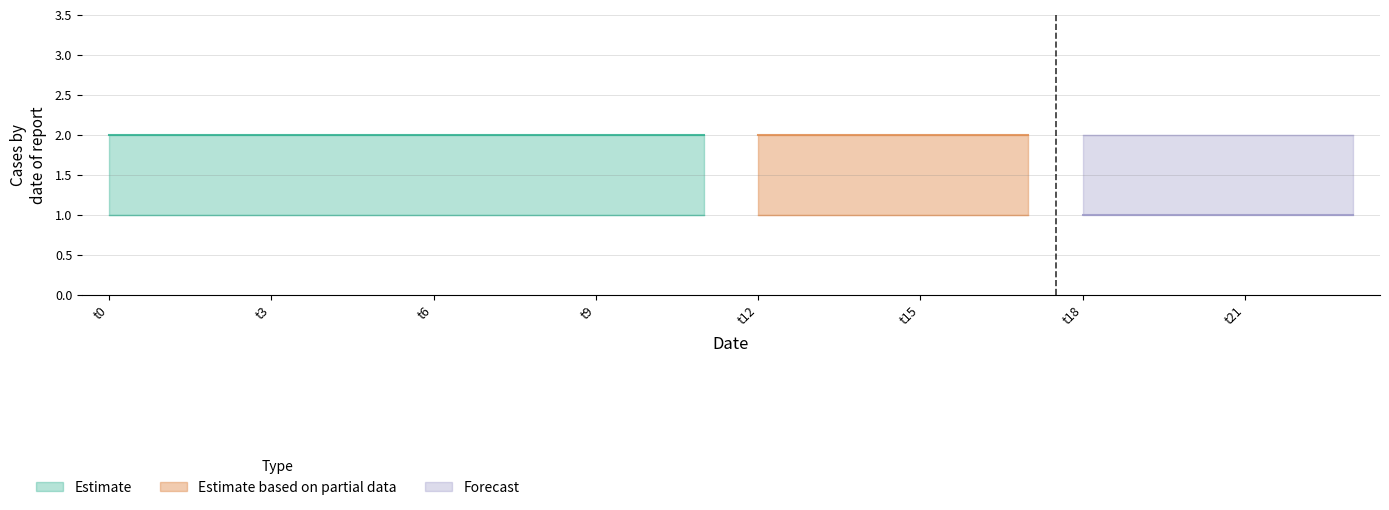

What is the sum of the Estimate based on partial data values at 23 and 15?

4